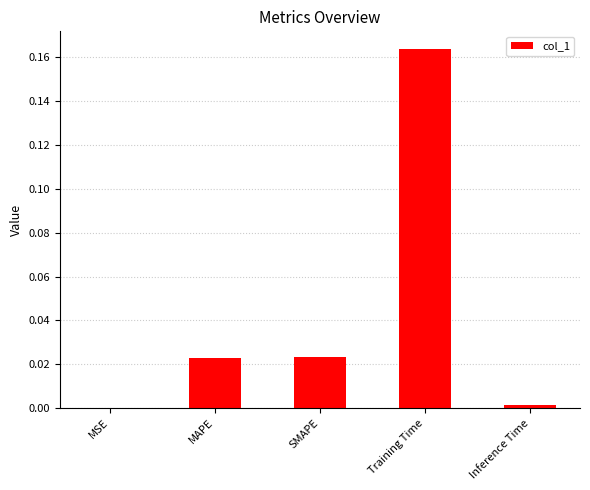

True or false: the data shows 0.0 at MSE.

True